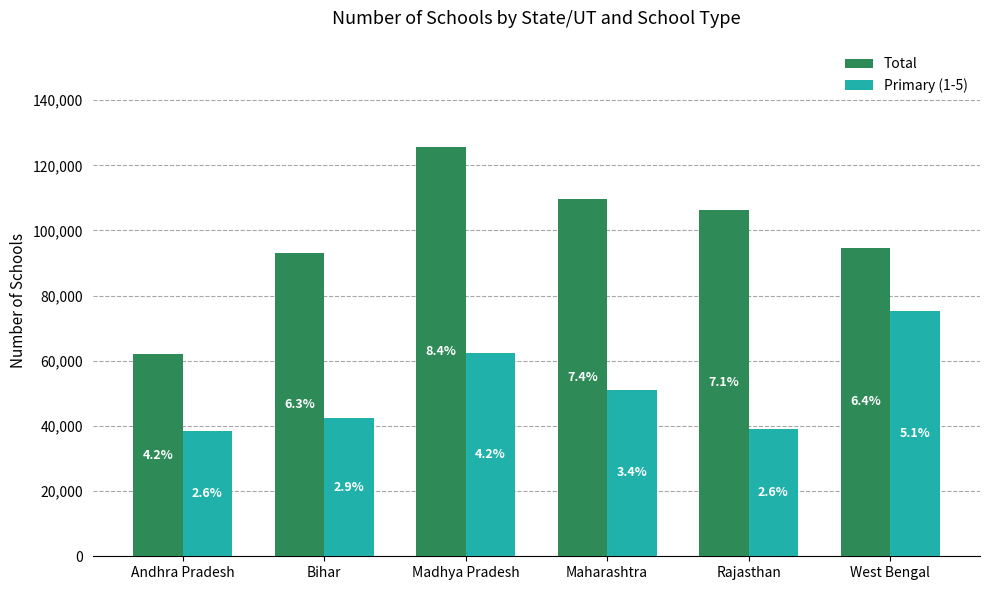

The Total series shows 41608 at Madhya Pradesh. True or false?

False